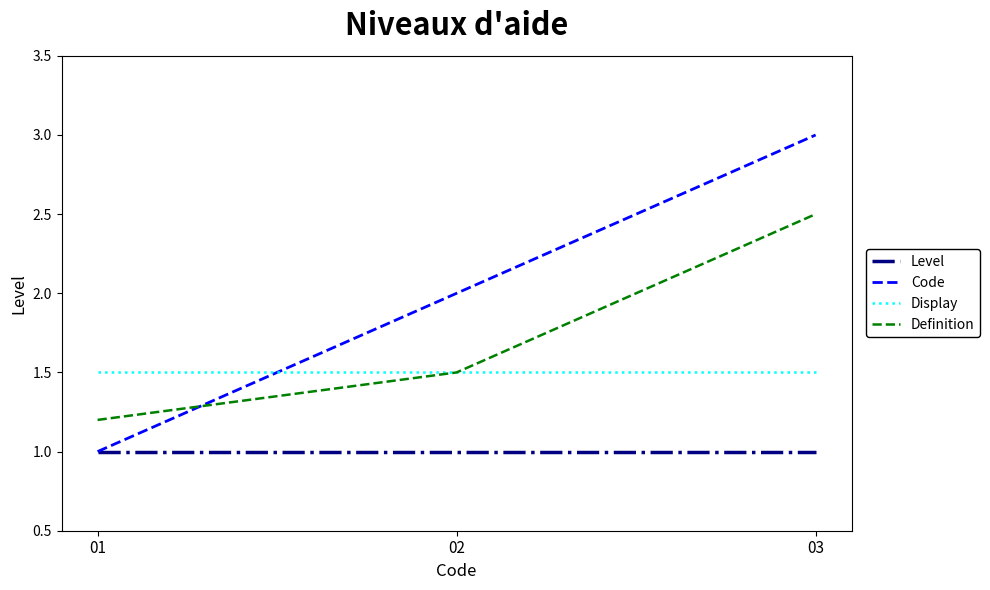

At which category is the sum across all series the highest?

03